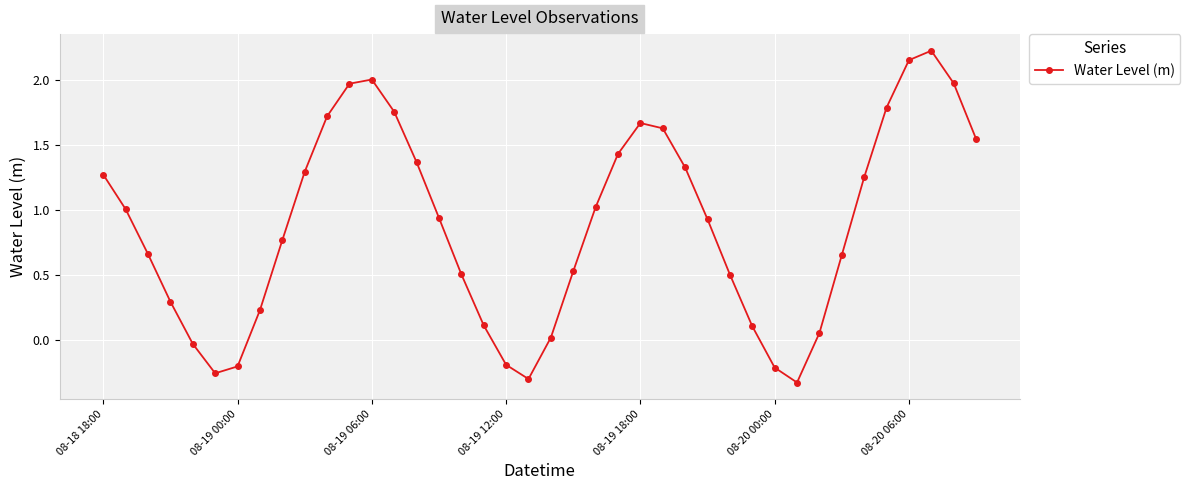

What is the value of the 4th point from the left?

0.3